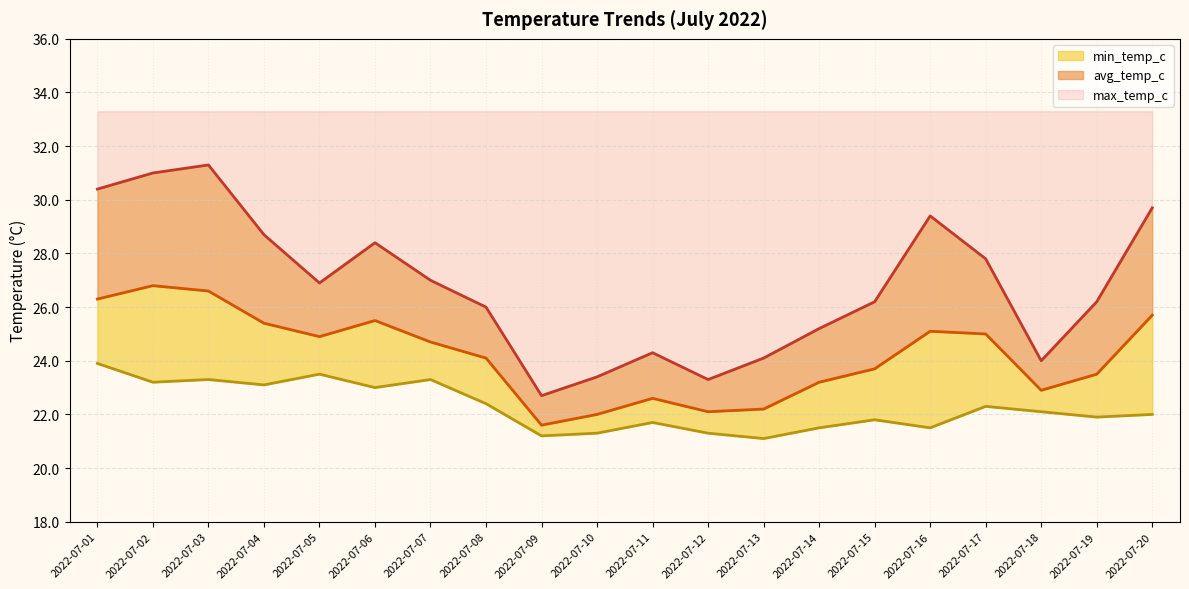

How many lines are shown in the chart?

3